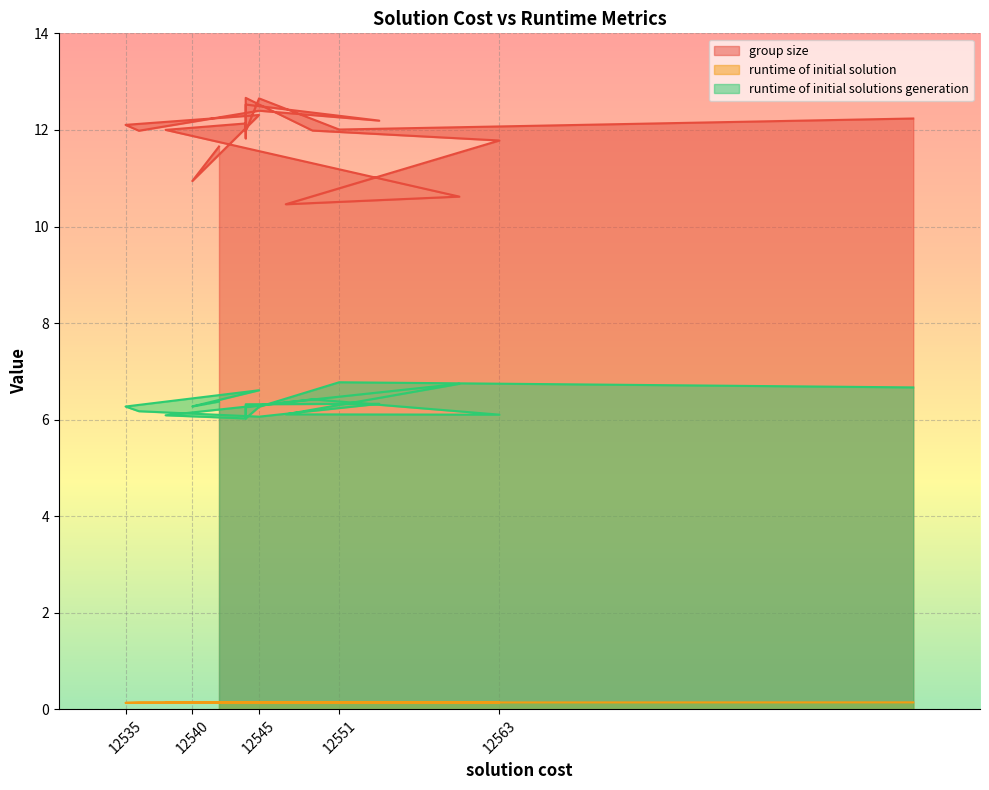

Is the value of runtime of initial solution at 12594 greater than the value of runtime of initial solutions generation at 12551?

No